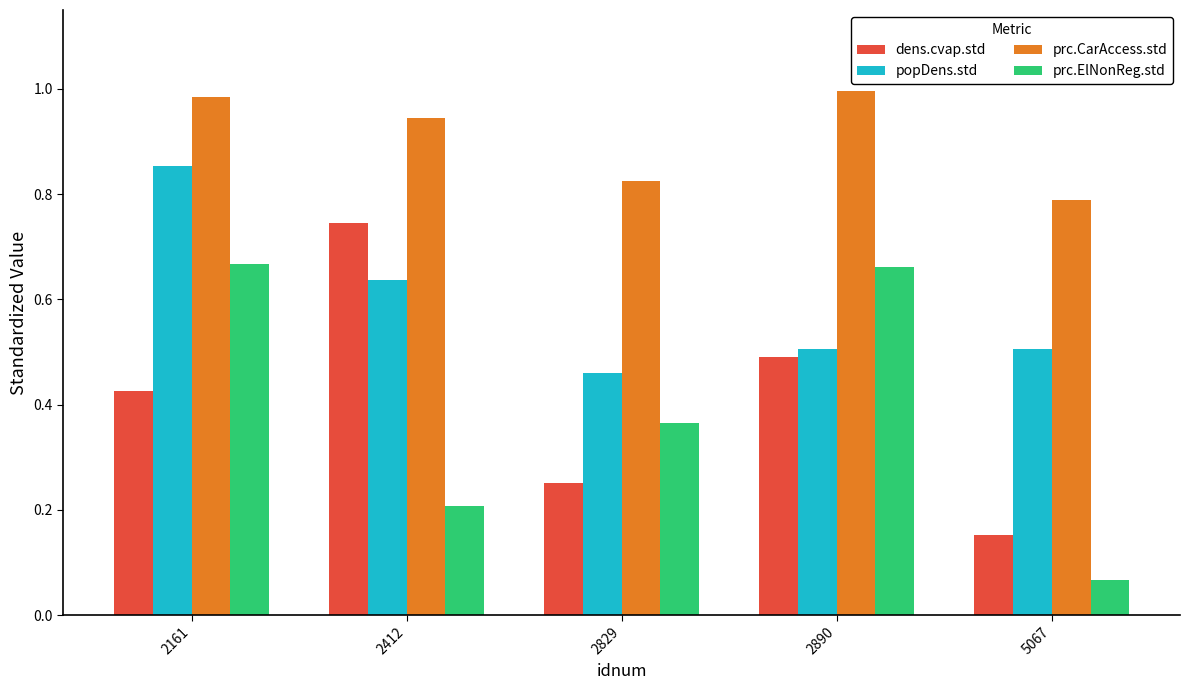

Rank the series at 2412 from lowest to highest value.

prc.ElNonReg.std, popDens.std, dens.cvap.std, prc.CarAccess.std